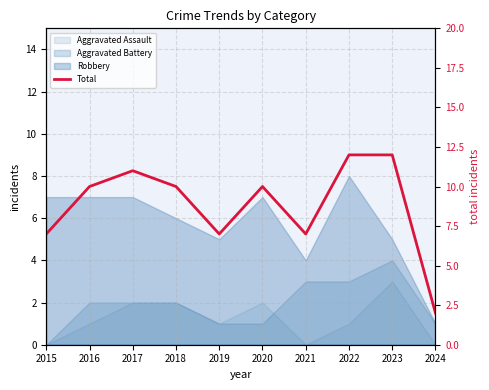

True or false: the data shows 17 at 2020.

False